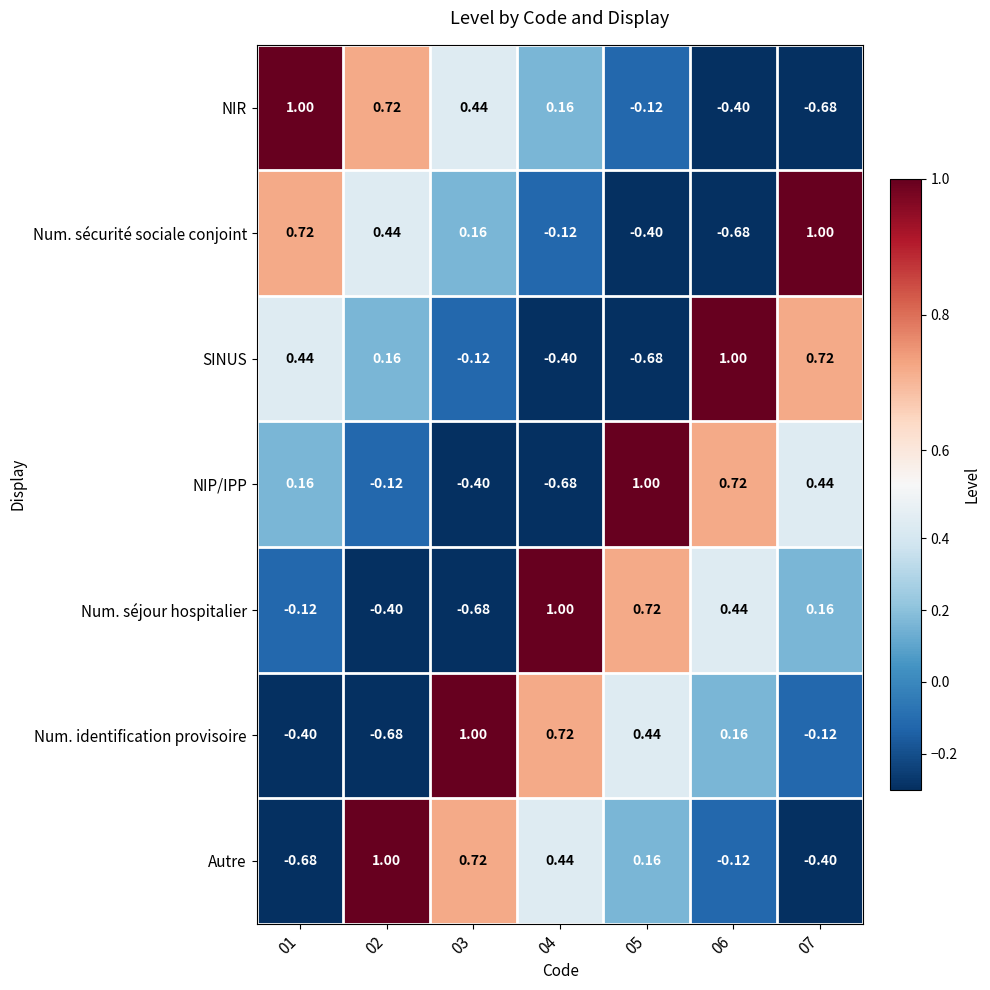

Count the number of categories in the chart.

7